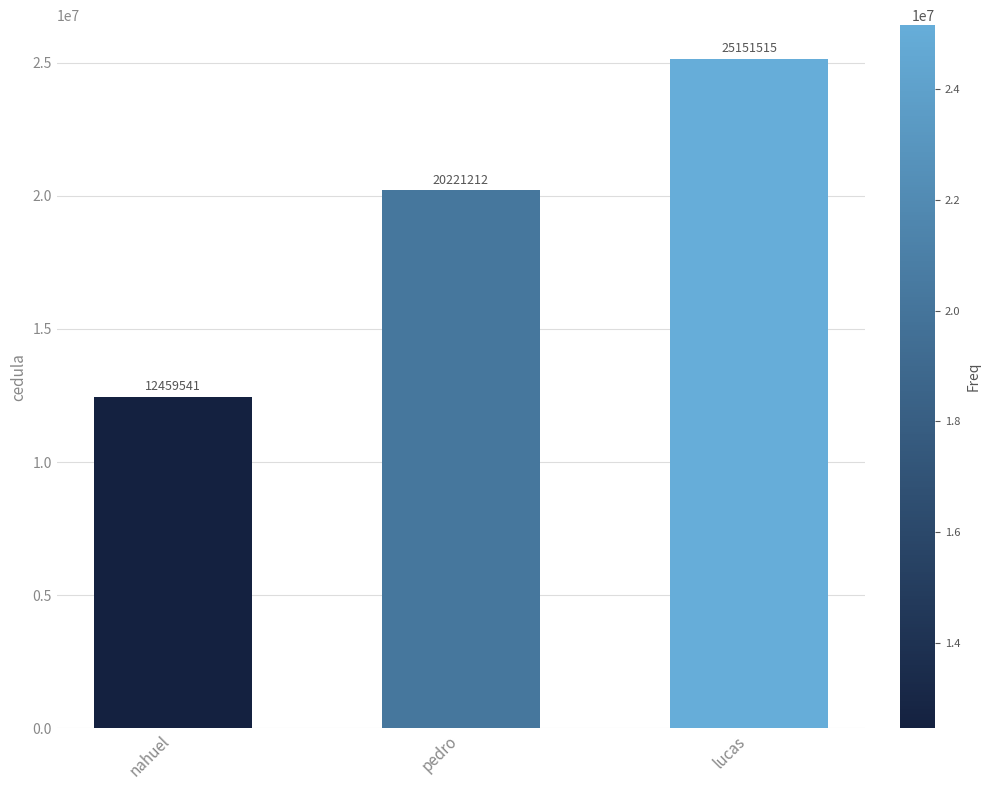

What is the difference between the values at pedro and nahuel?

7761671